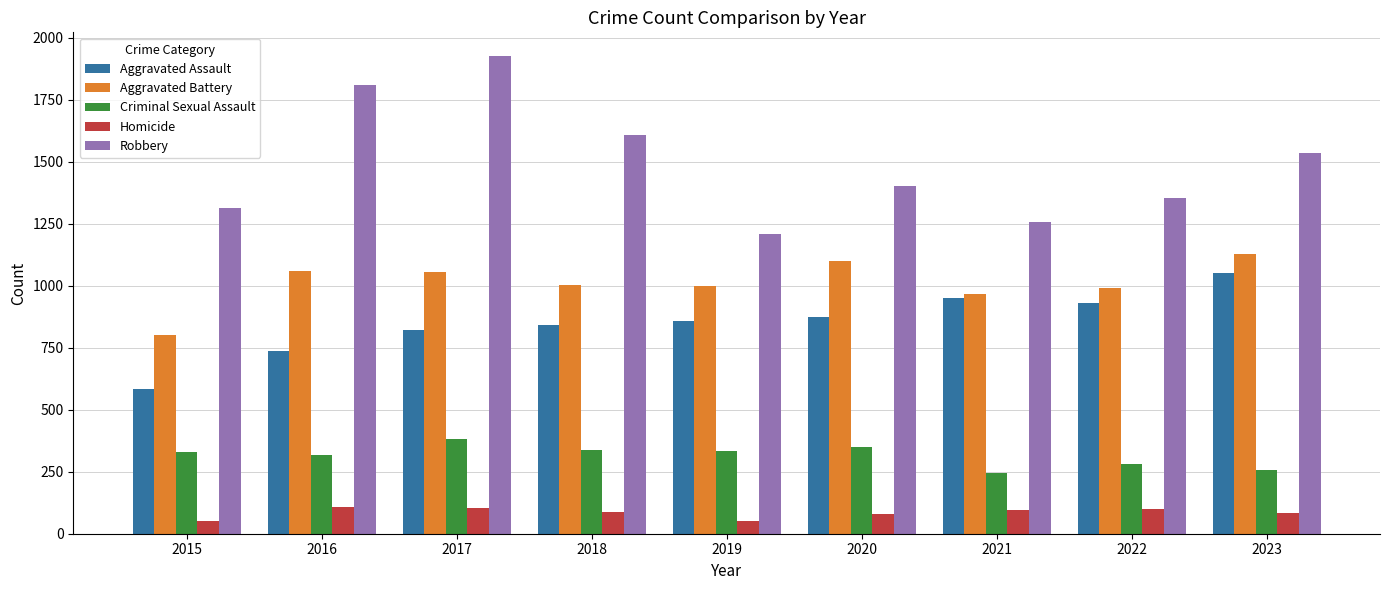

List the series in order of their peak value, highest first.

Robbery, Aggravated Battery, Aggravated Assault, Criminal Sexual Assault, Homicide